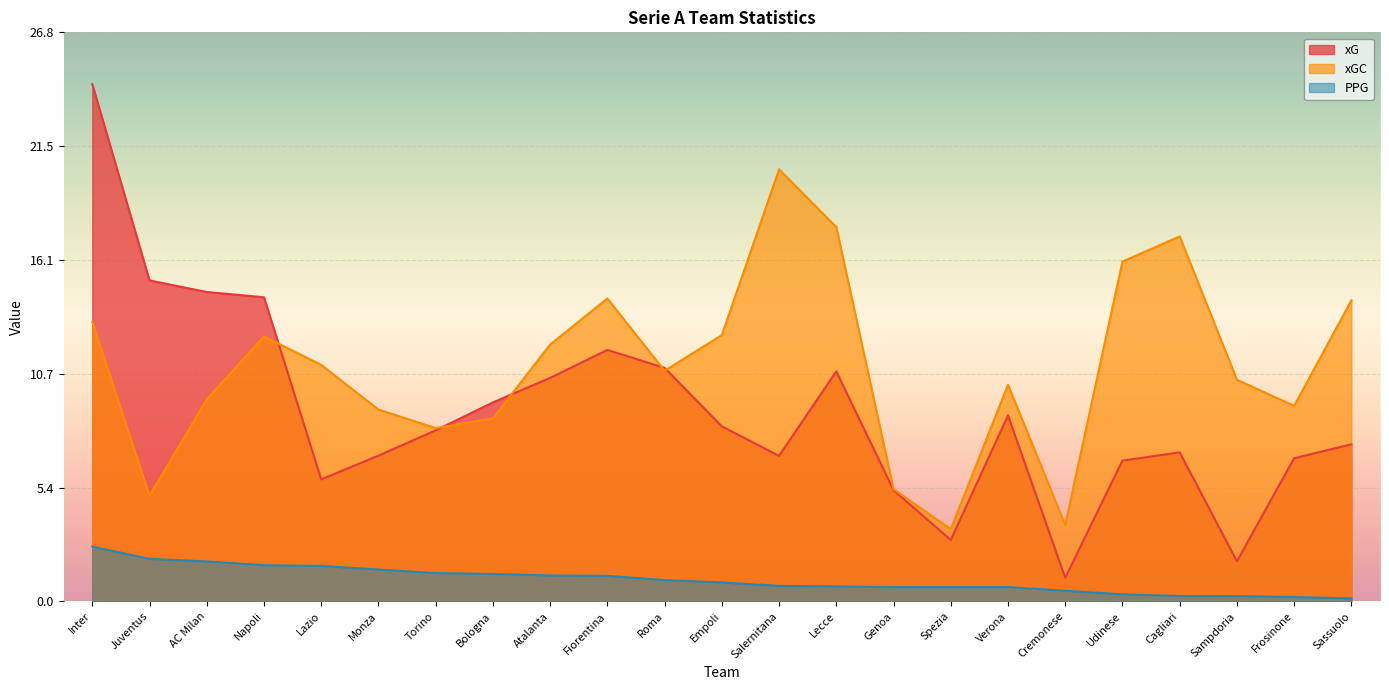

Between which two adjacent categories do xGC and xG first intersect?

Napoli and Lazio